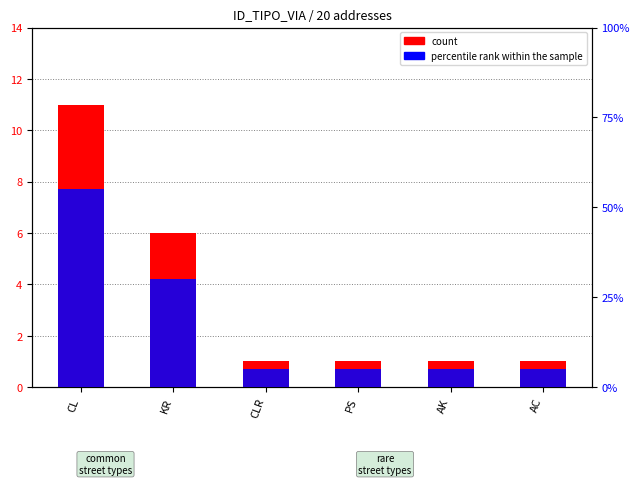

Does the chart contain any negative values?

No